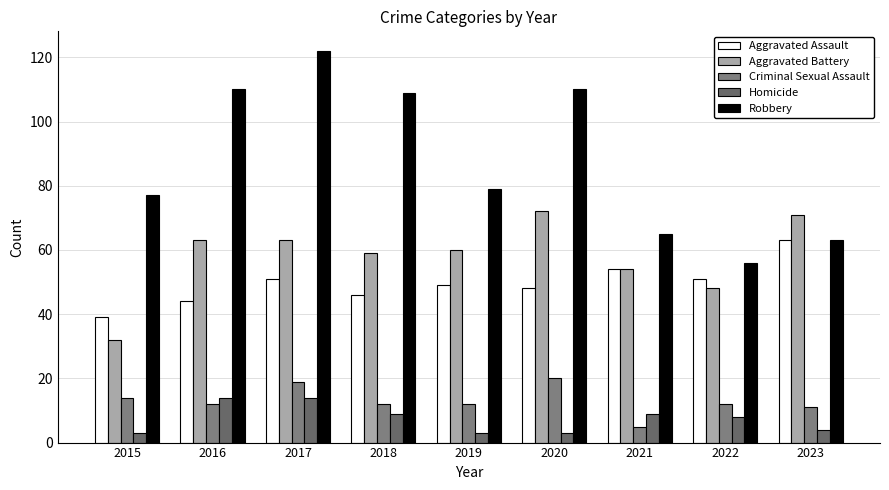

What are all the series names shown in the legend?

Aggravated Assault, Aggravated Battery, Criminal Sexual Assault, Homicide, Robbery